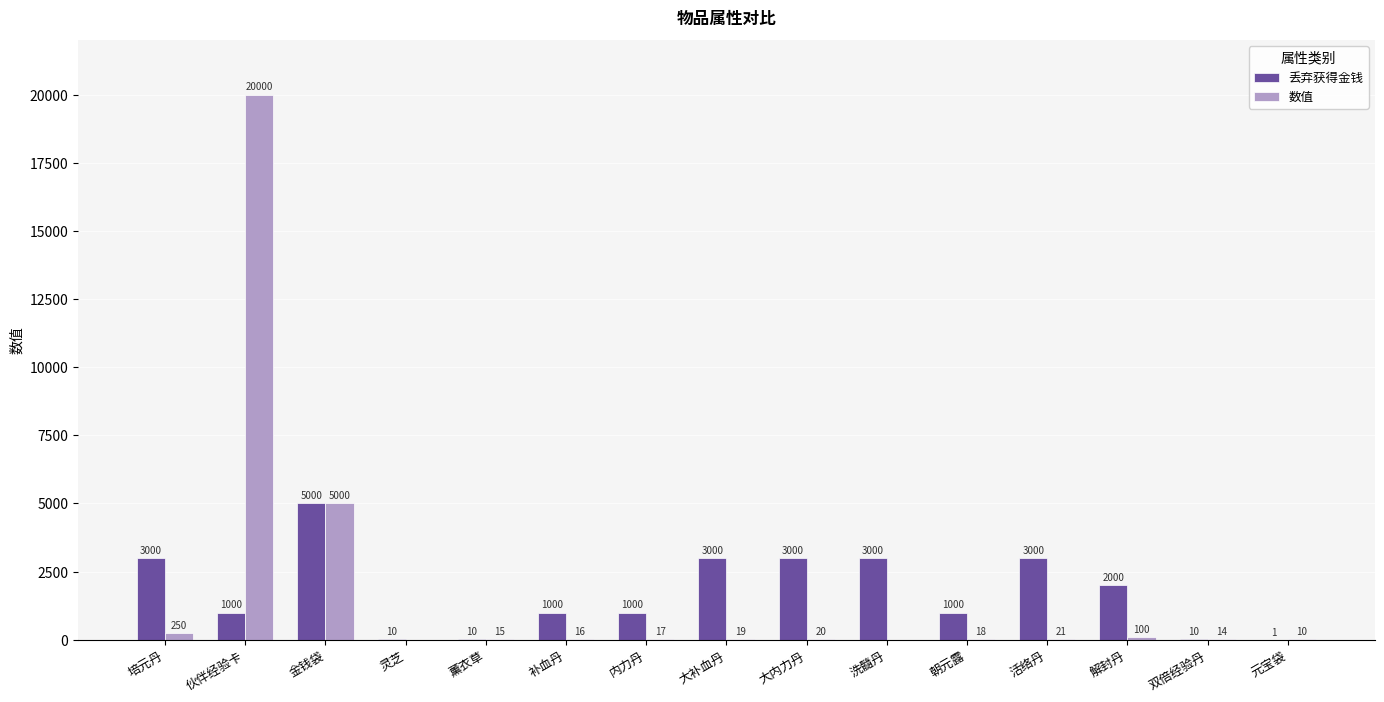

What is the sum of all 丢弃获得金钱 values?

26031